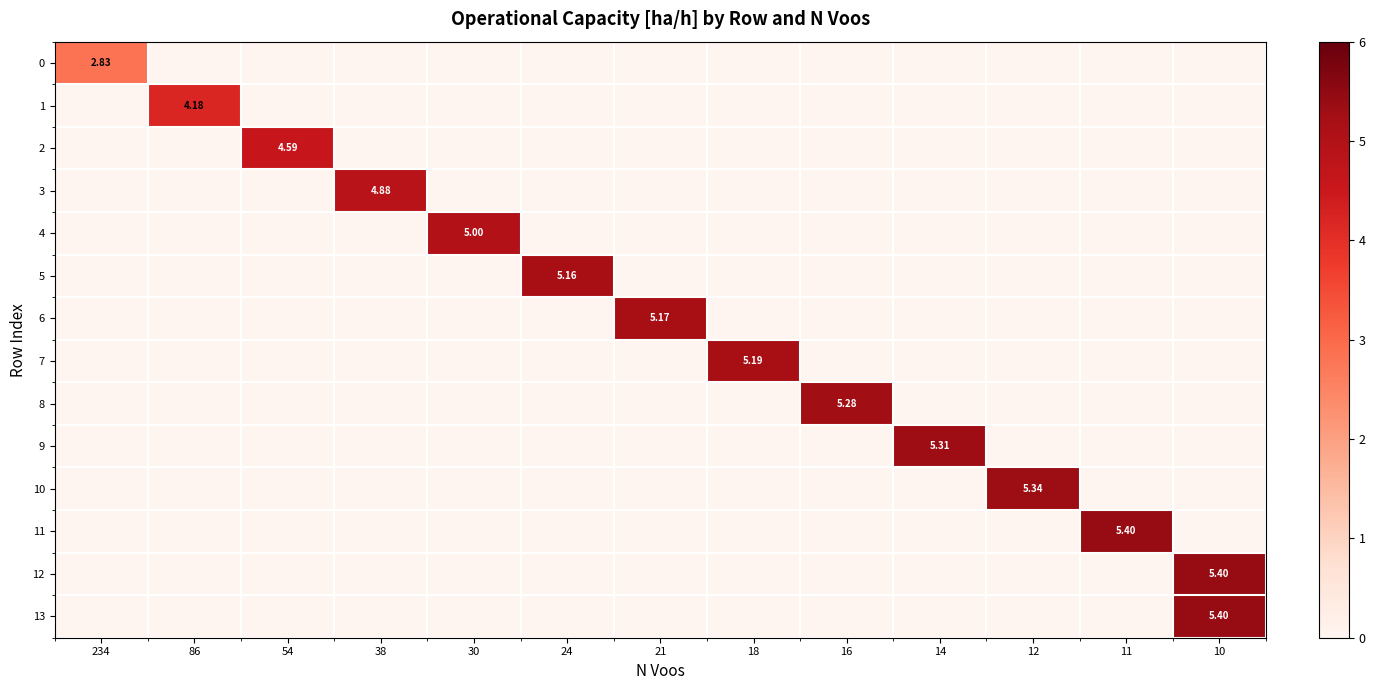

List the series in order of their peak value, lowest first.

row_0, row_1, row_2, row_3, row_4, row_5, row_6, row_7, row_8, row_9, row_10, row_11, row_12, row_13